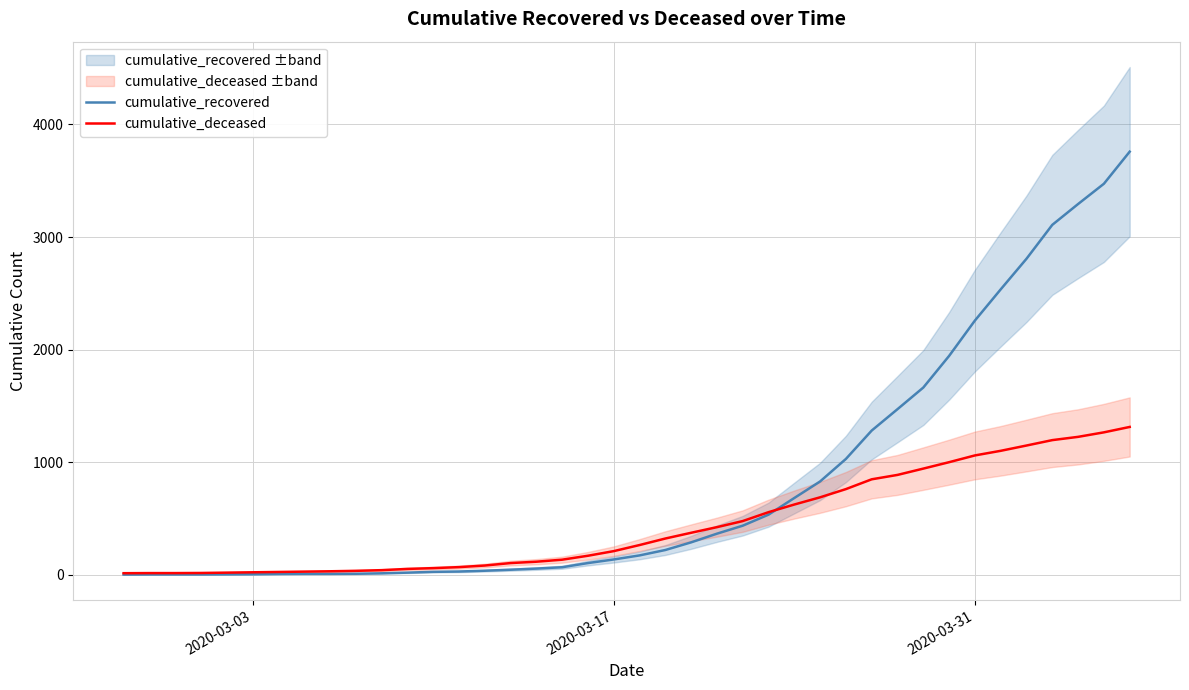

What is the maximum value for cumulative_recovered?

3758